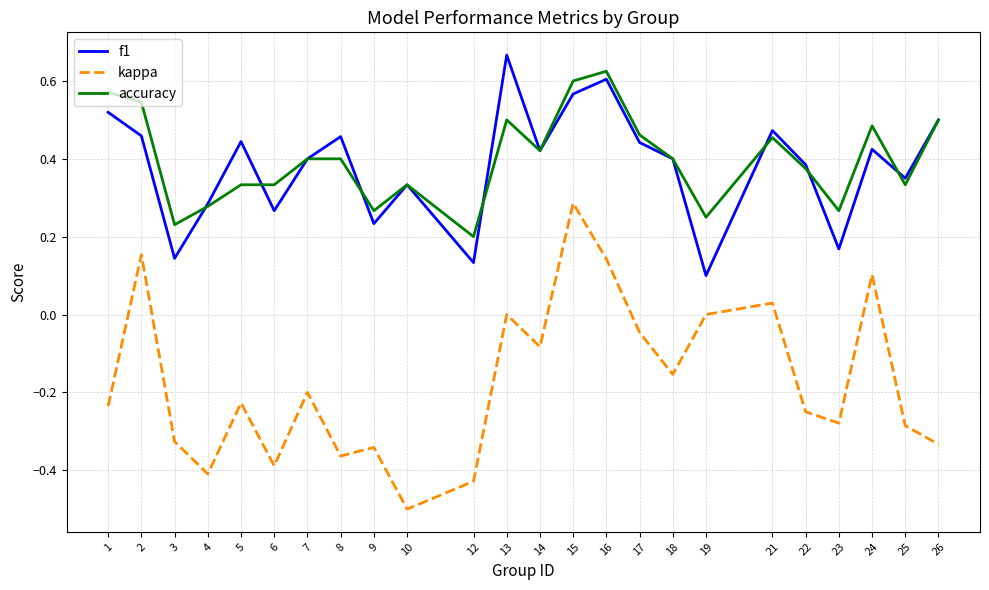

How many series are shown in this chart?

3